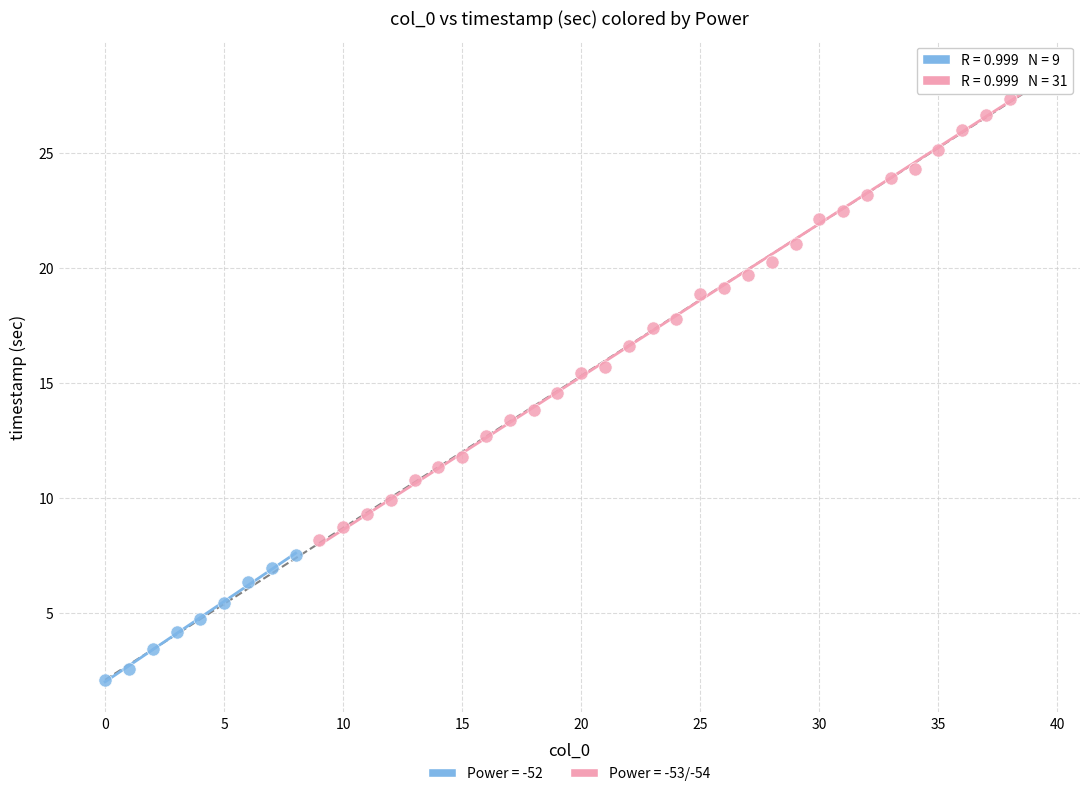

Which series contains the lowest Y value?

Power = -52